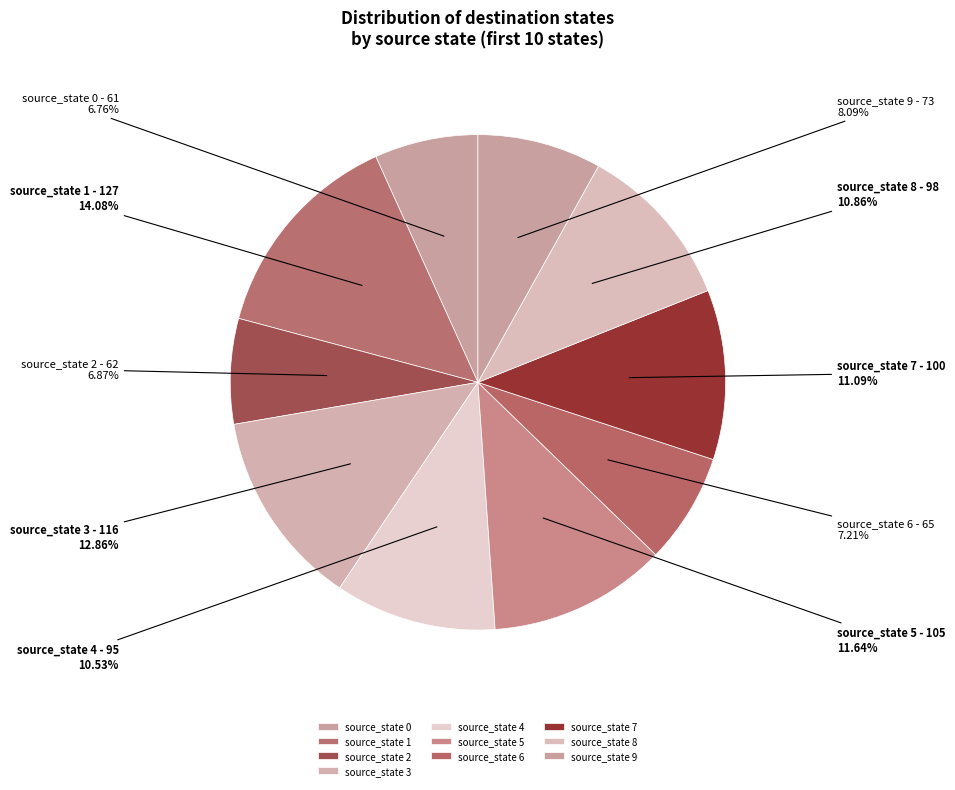

Is there a majority slice in this chart?

No